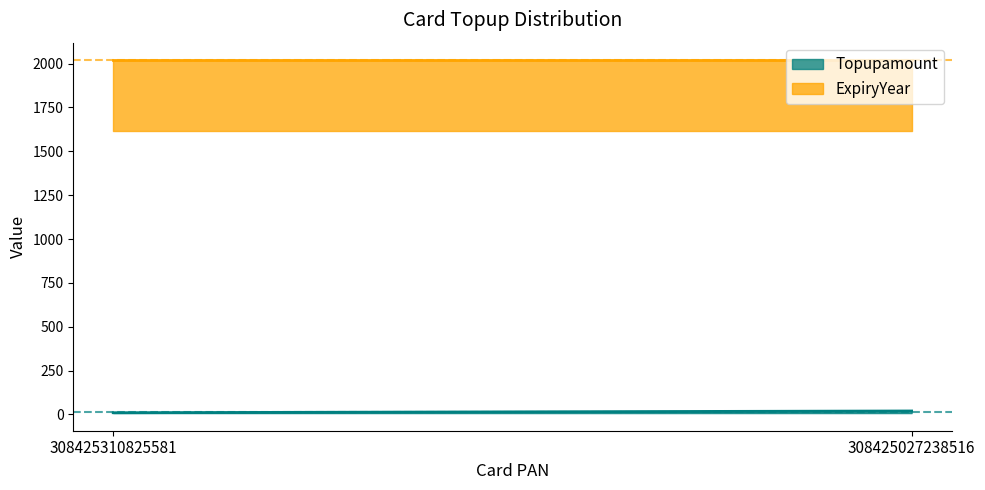

Reading left to right, list all the values displayed in this chart.

Topupamount: 10	20
ExpiryYear: 2019	2019